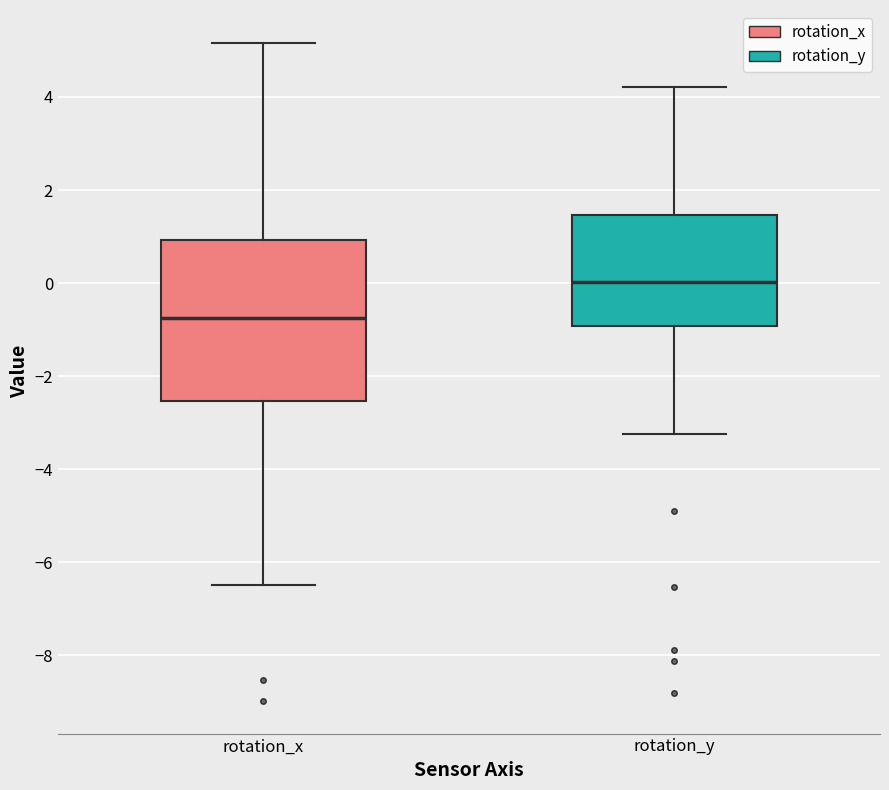

Reading left to right, transcribe this box plot: for each box, give where its median line is, the range the box spans, and where its two whiskers end, as read against the y-axis. The values are not printed on the chart, so give them approximately, as read against the axis.

rotation_x: median -0.8, box -2.6 to 1.0, whiskers -6.4 to 5.2
rotation_y: median 0.0, box -1.0 to 1.4, whiskers -3.2 to 4.2